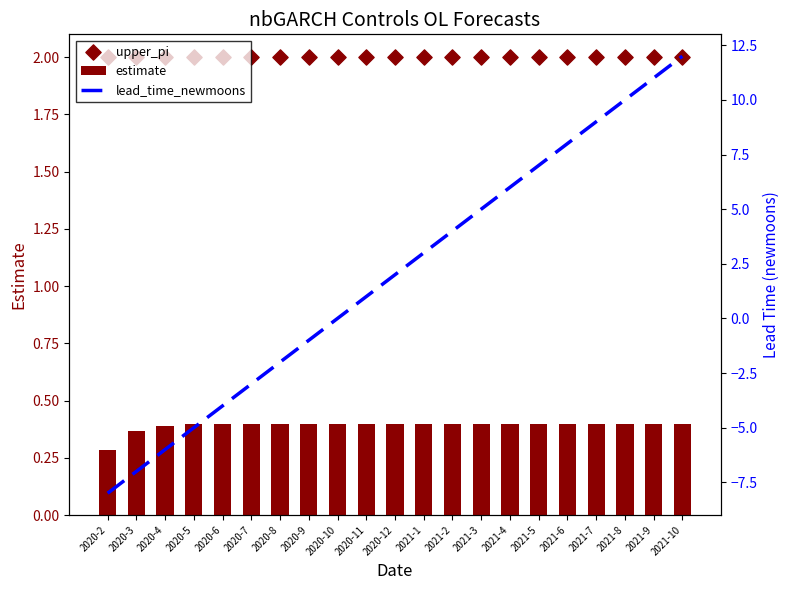

What are all the series names shown in the legend?

estimate, upper_pi, lead_time_newmoons